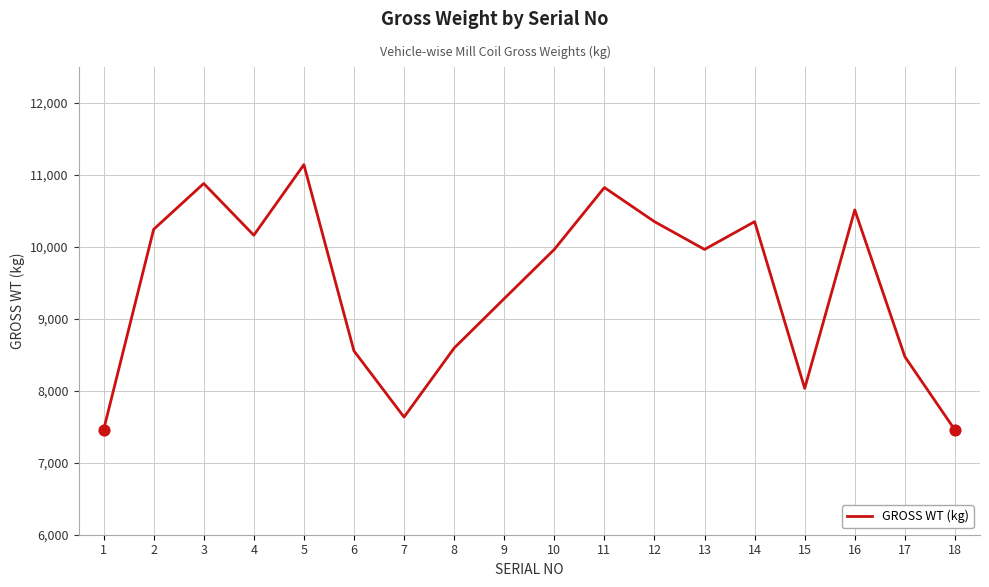

What is the change in value from 14 to 15?

-2317